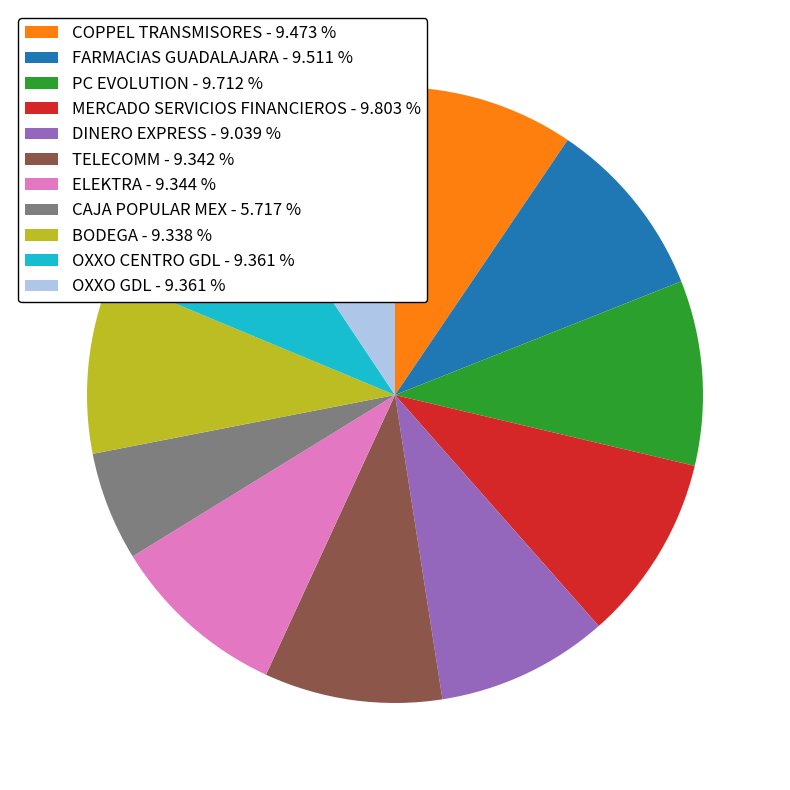

Does any single category account for the majority?

No